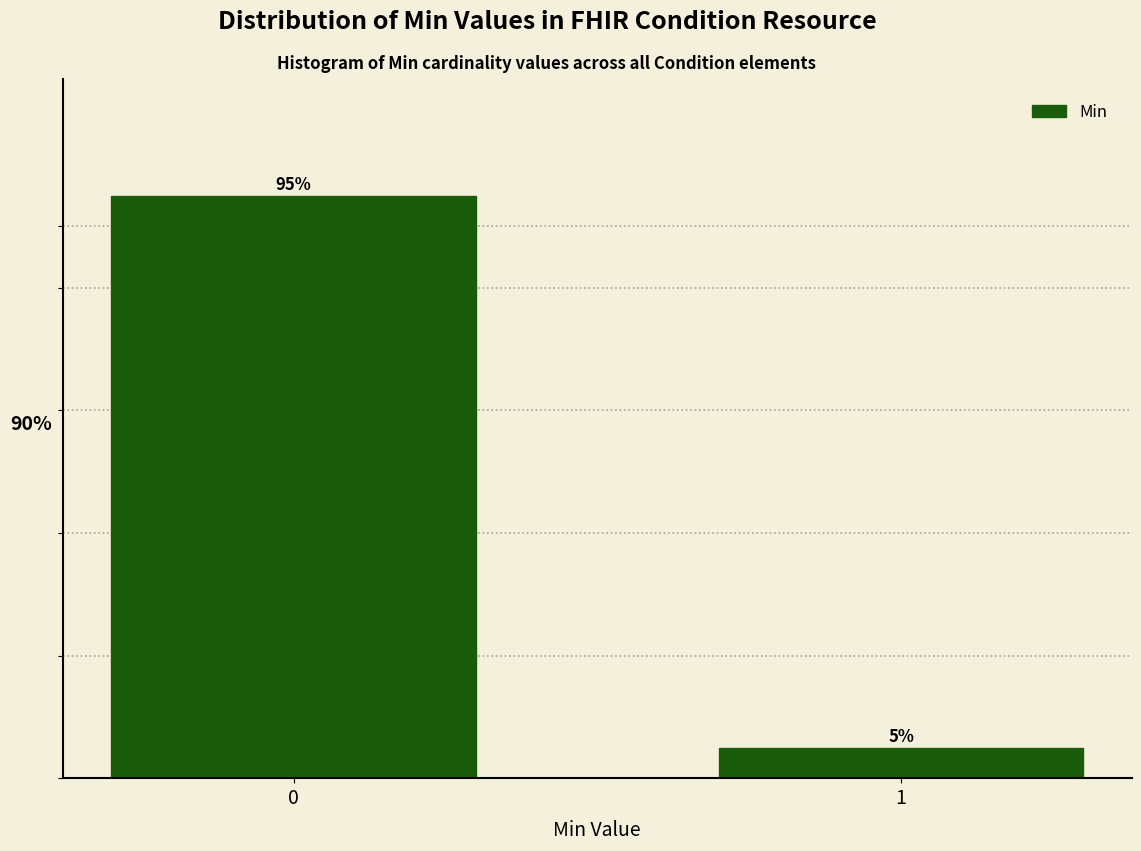

Rank the categories by value from highest to lowest.

0, 1